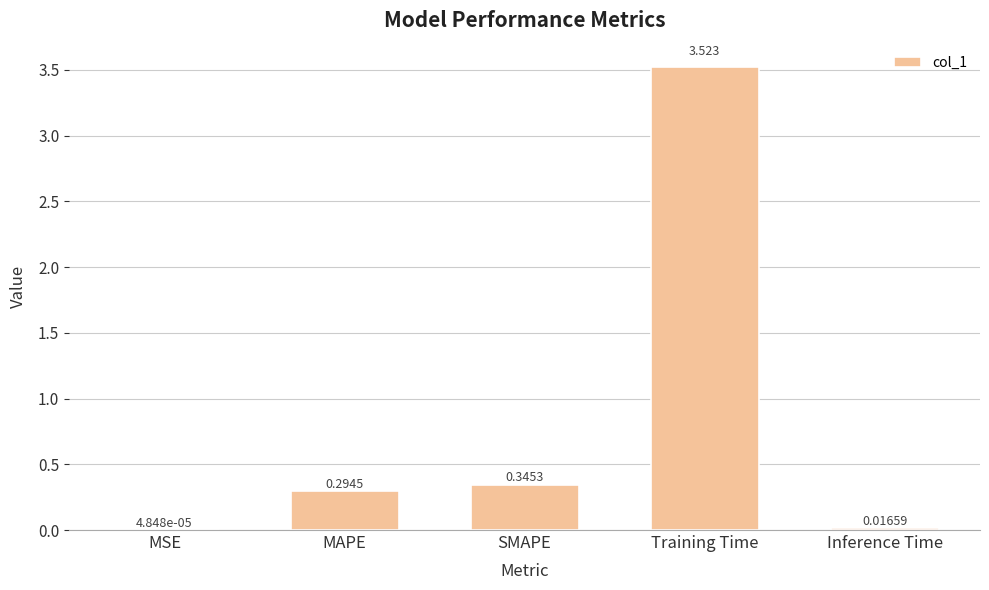

At which label is the value closest to 1?

SMAPE